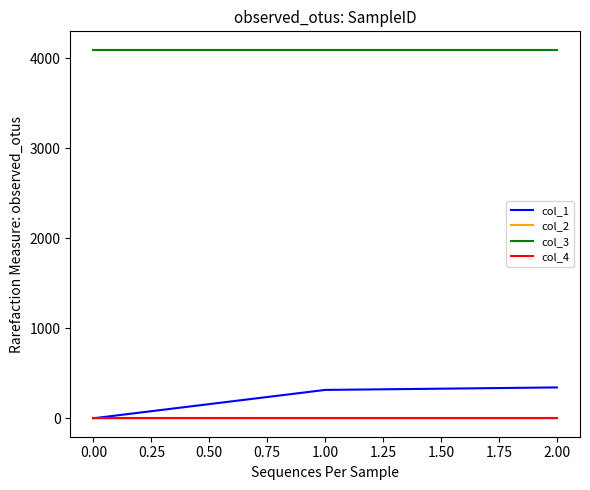

What is the spread (max minus min) of values at 0.00?

4096.0